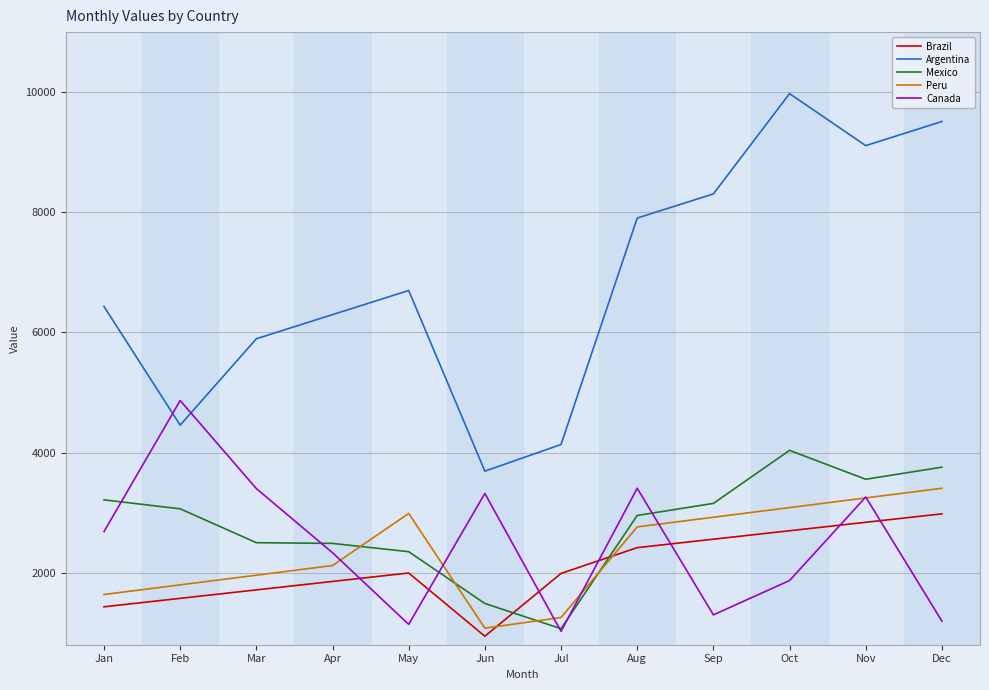

What is the difference between the highest and lowest values at Jan?

5000.5